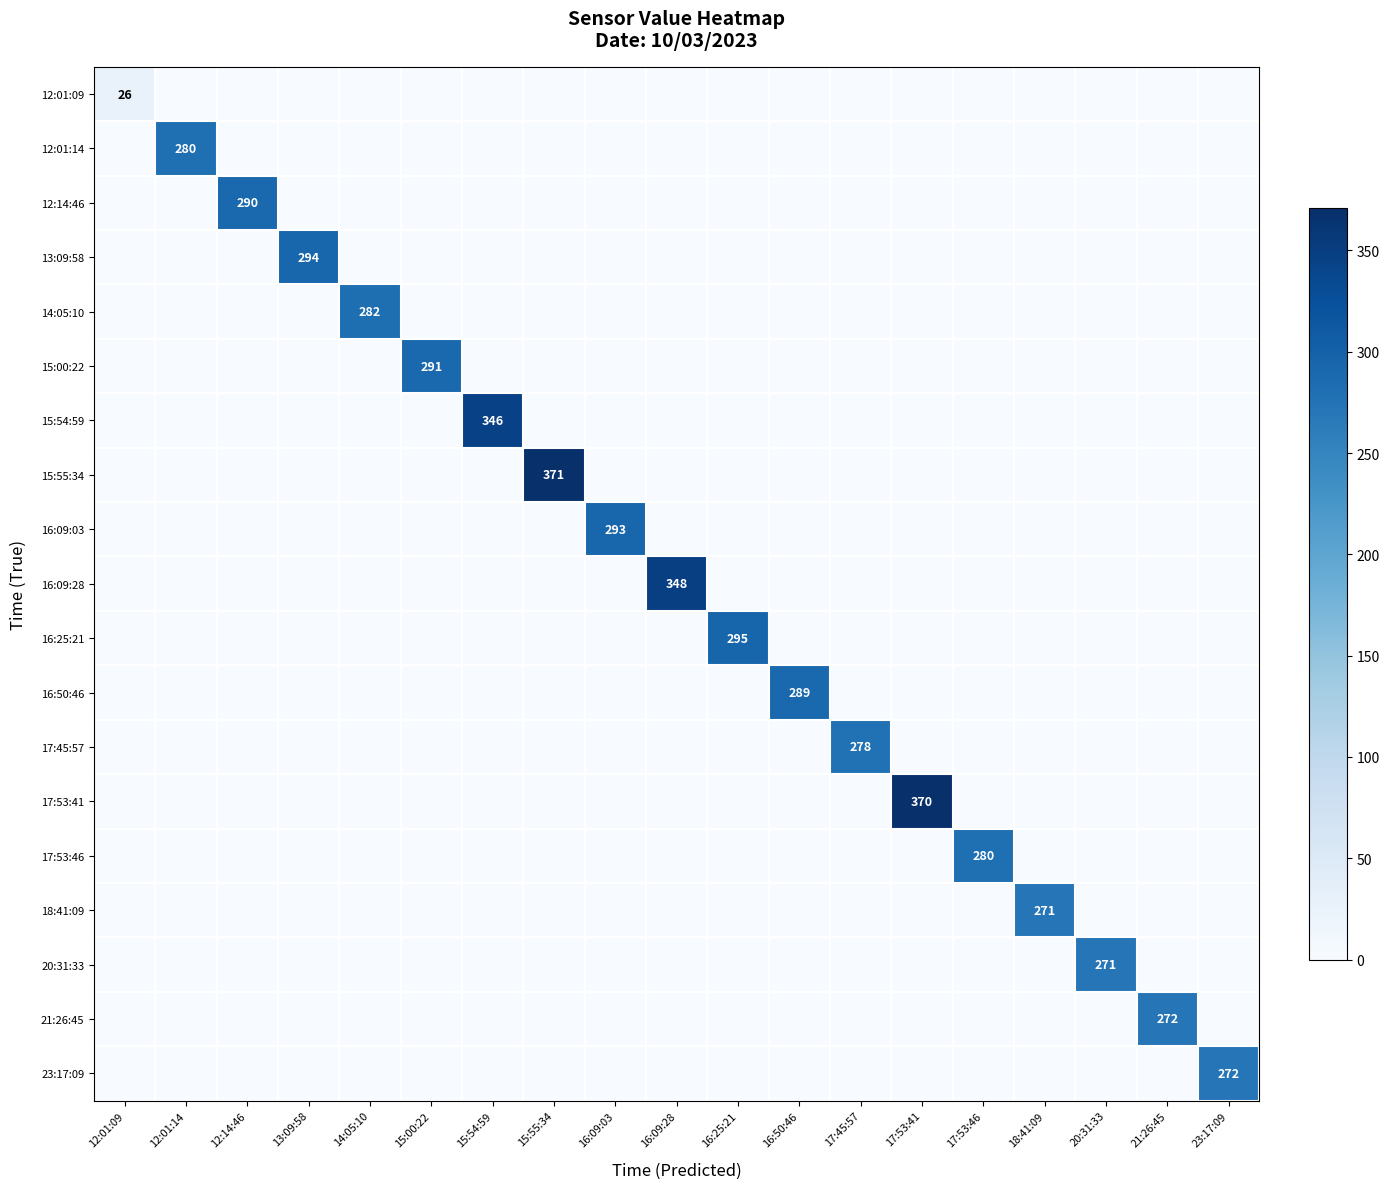

At which label does 16:09:28 reach its peak?

16:09:28